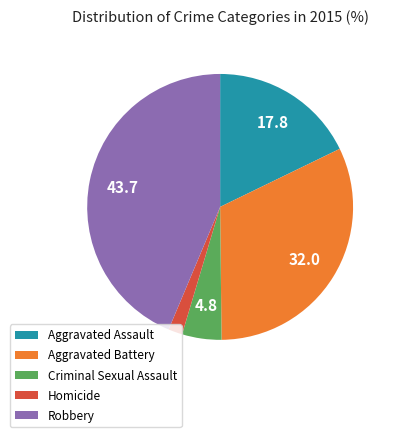

Rank the categories by value from highest to lowest.

Robbery, Aggravated Battery, Aggravated Assault, Criminal Sexual Assault, Homicide